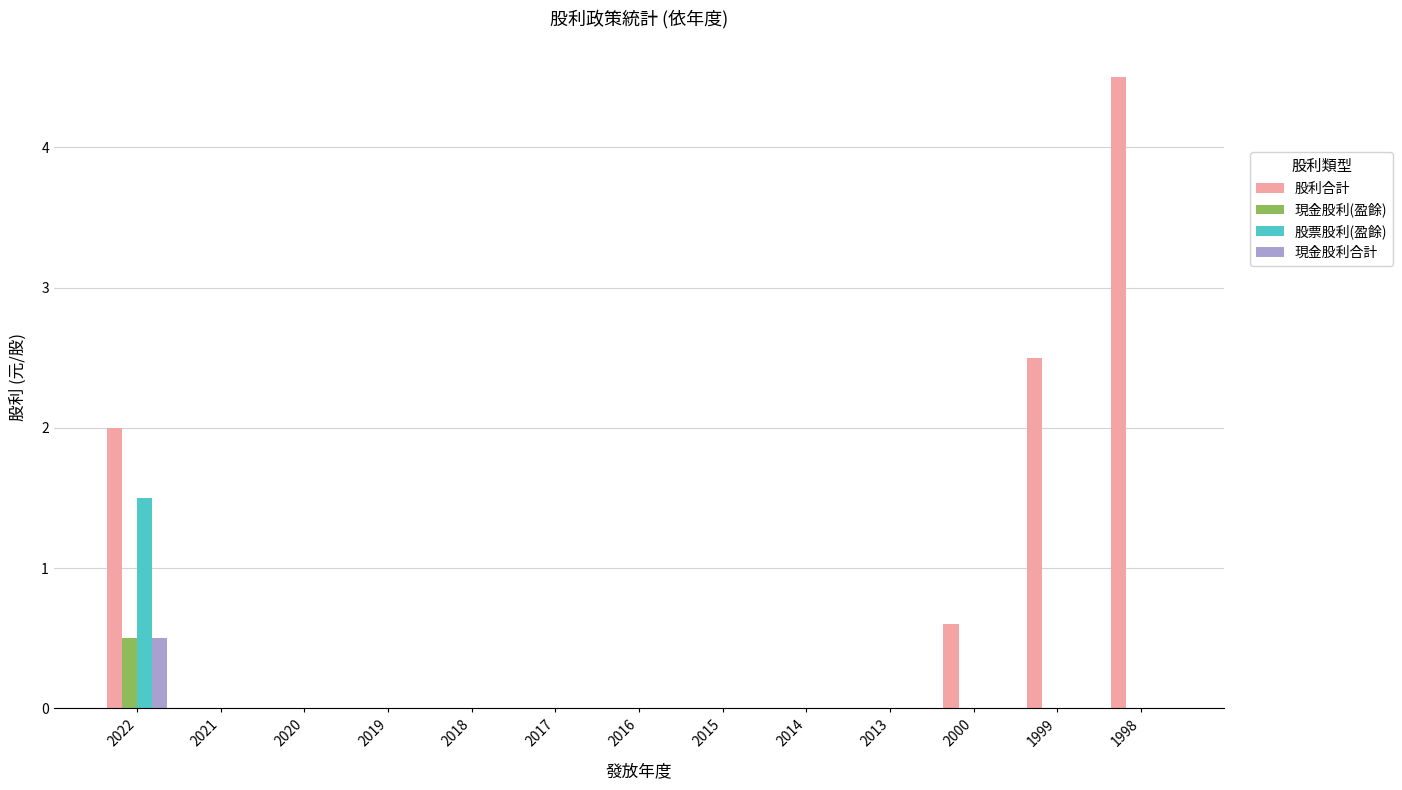

What is the highest value of the 現金股利合計 series?

0.5